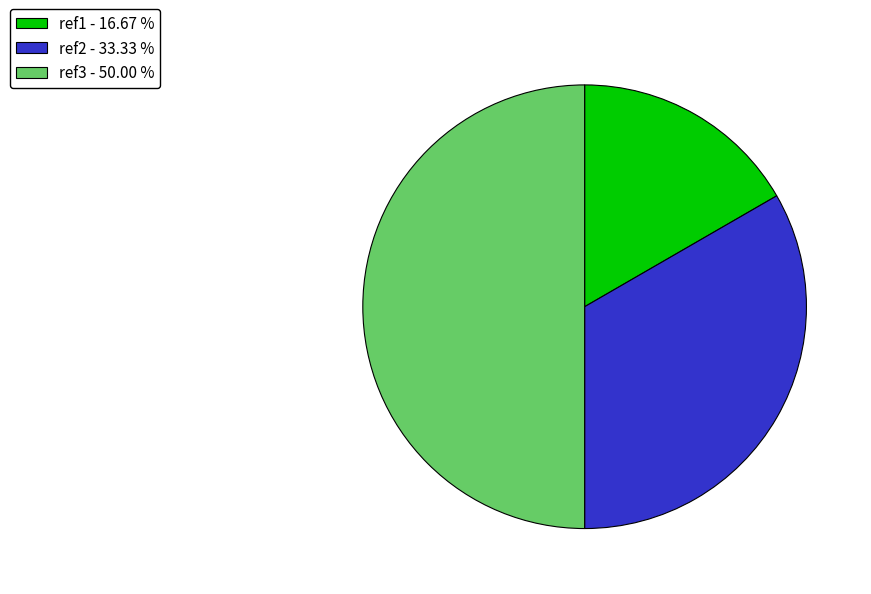

Rank the categories by value from highest to lowest.

ref3, ref2, ref1